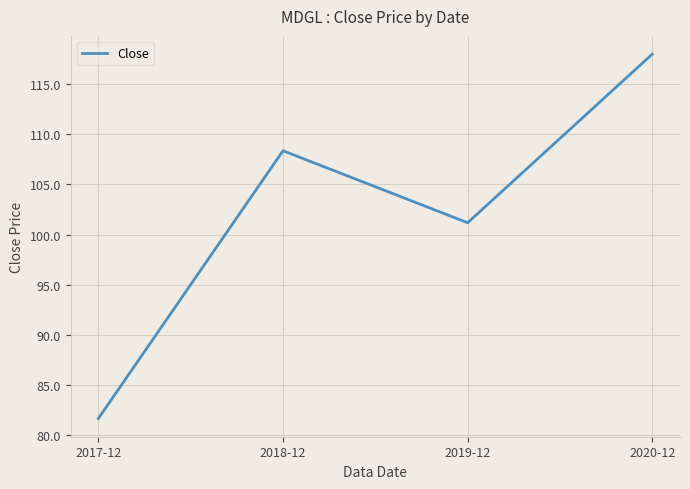

What position from the right is 2019-12?

2